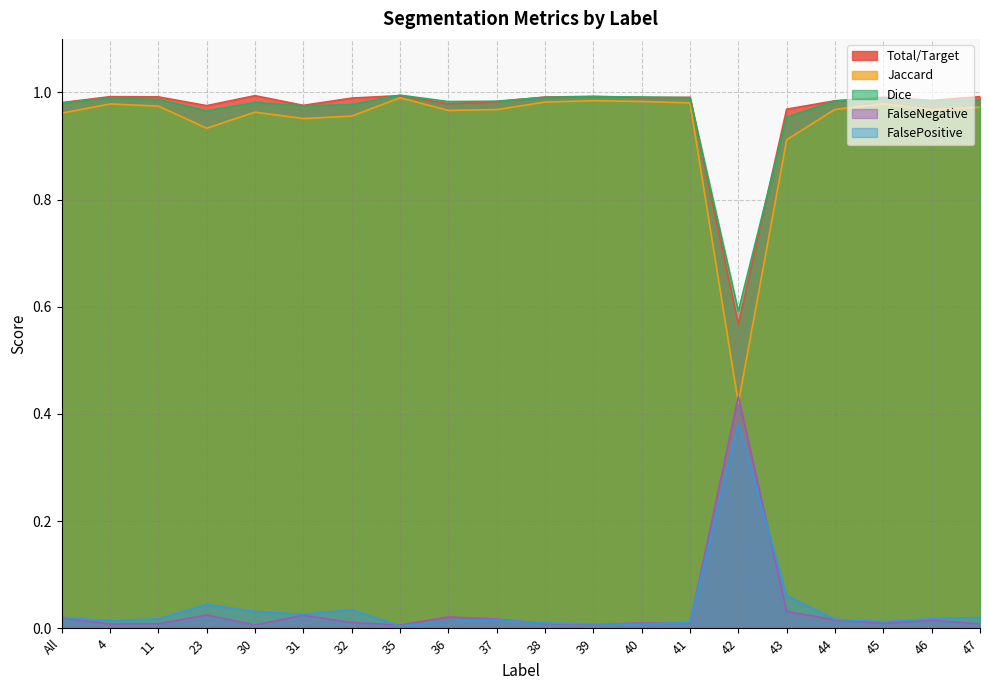

How many interior local peaks does the Total/Target series have?

6